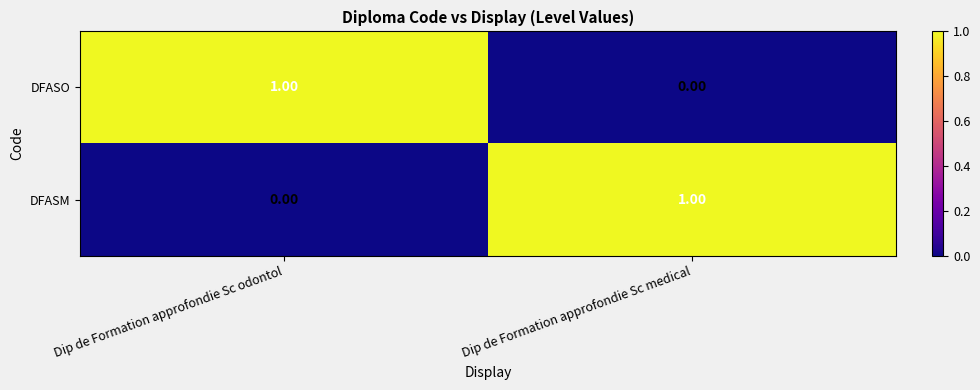

What is the total value across all series at Dip de Formation approfondie Sc odontol?

1